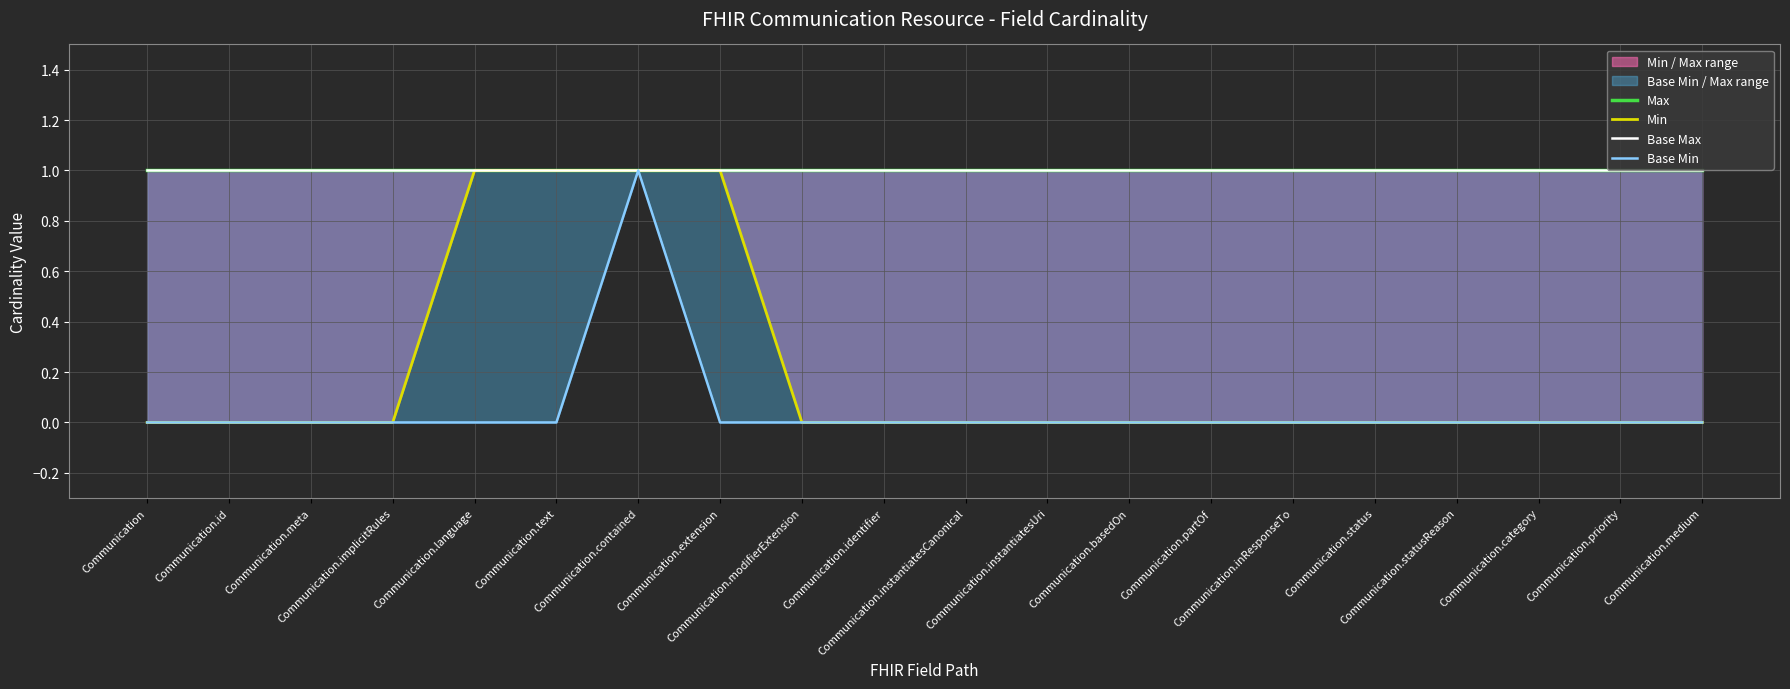

What is the greatest value displayed?

1